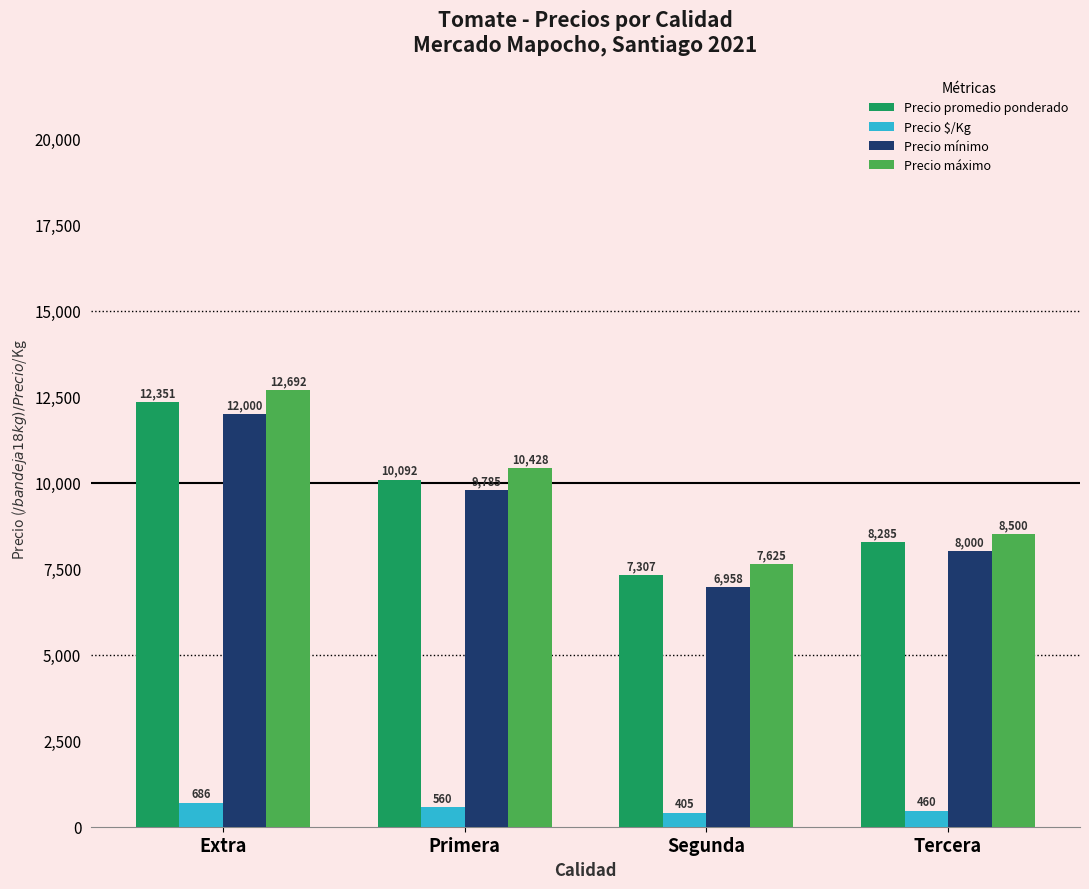

How many bars are there in total?

16